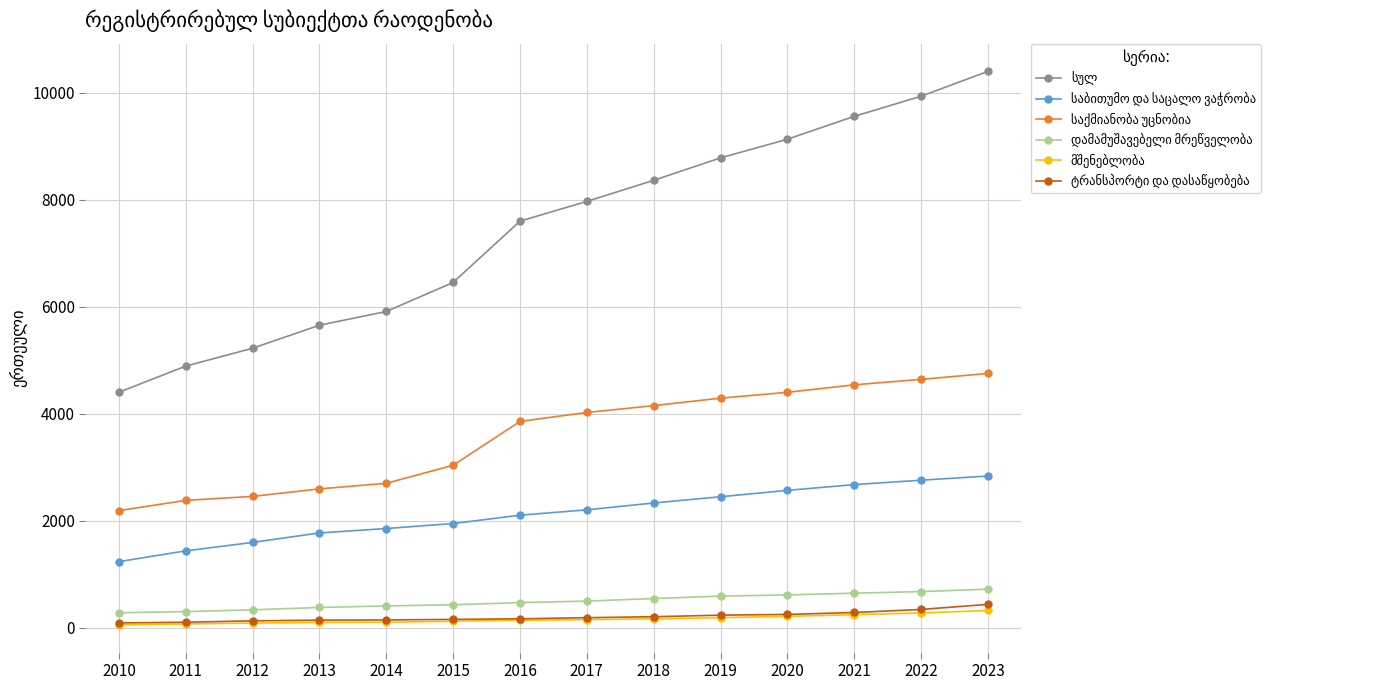

What is the greatest value displayed?

10404